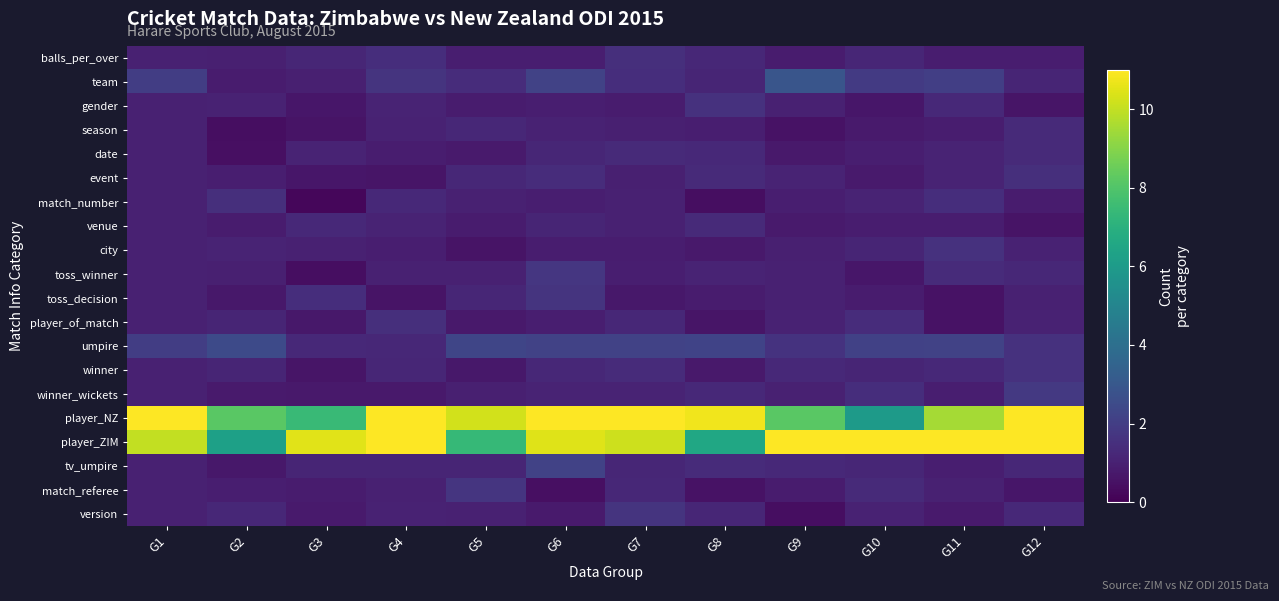

Rank the series by their maximum value, from highest to lowest.

player_NZ, player_ZIM, team, umpire, tv_umpire, winner_wickets, toss_winner, match_referee, toss_decision, version, winner, city, gender, balls_per_over, match_number, player_of_match, event, season, date, venue